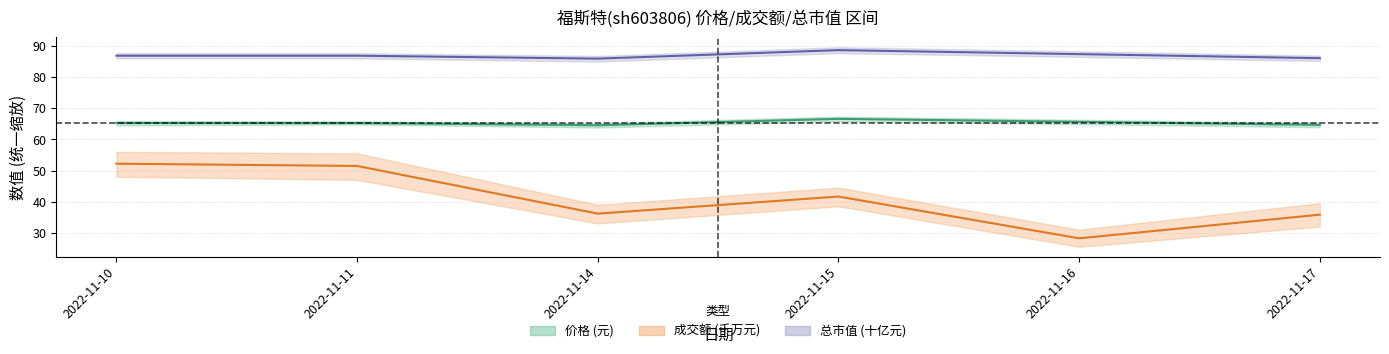

What is the minimum value for 总市值(亿元)?

85.9